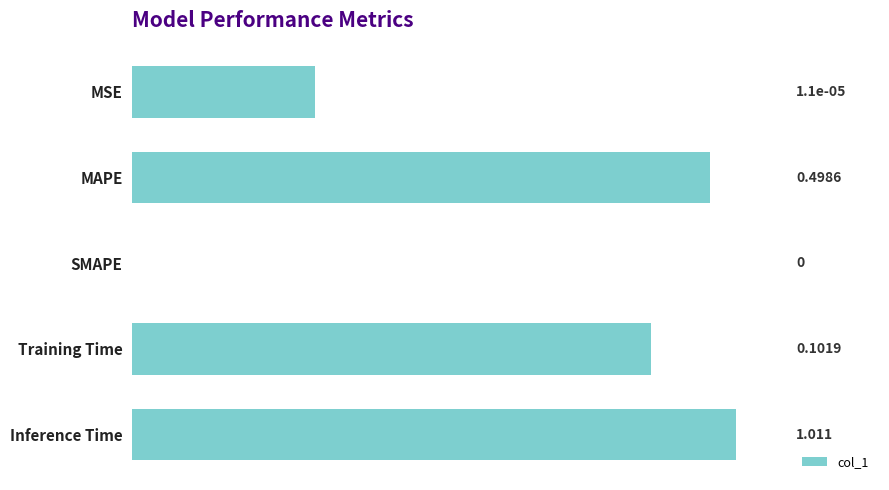

Is it true that the value at SMAPE is 0.0?

True